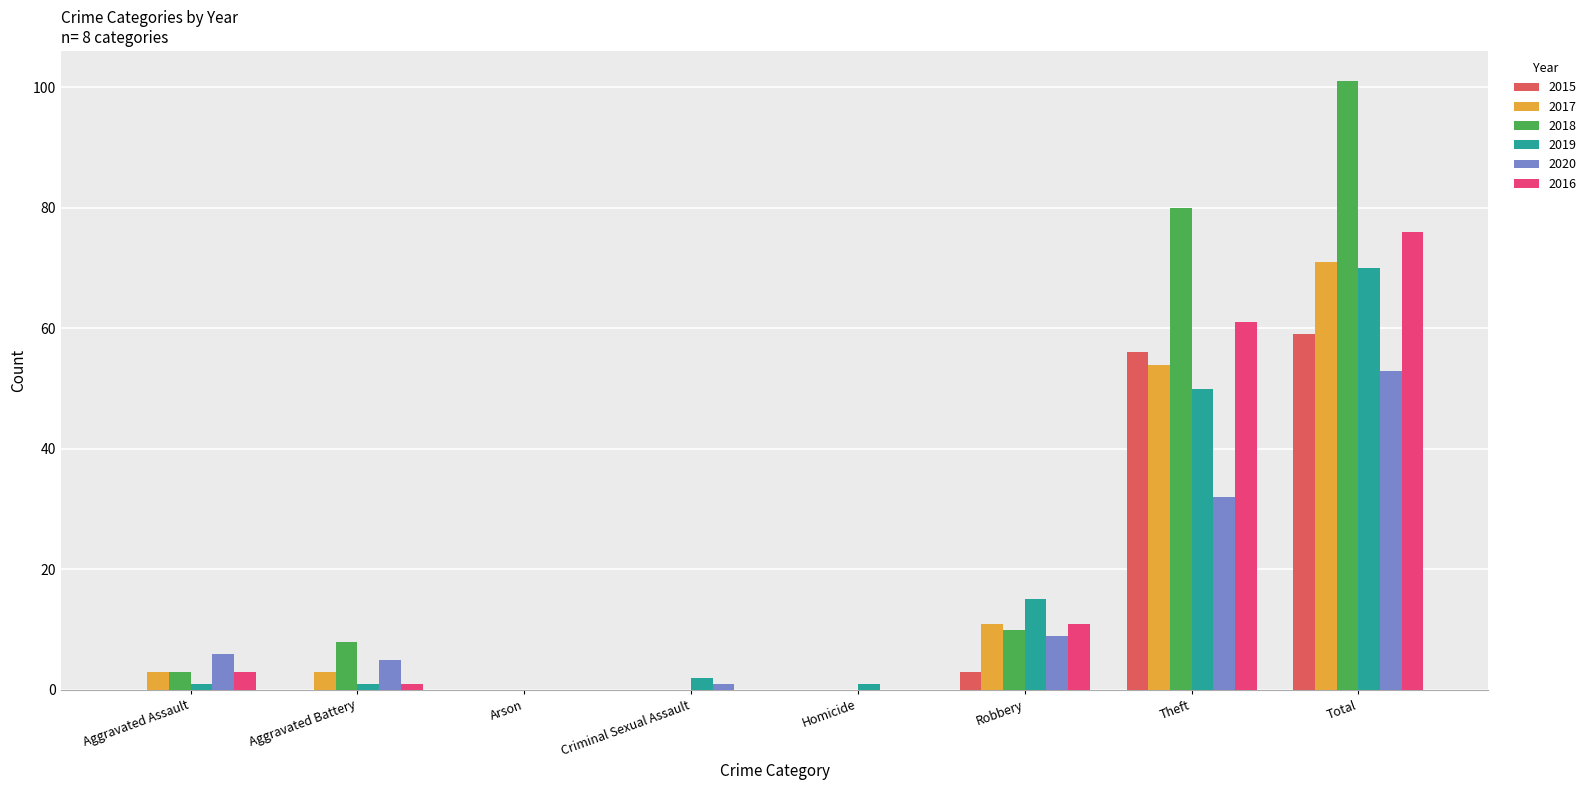

At which category is the sum across all series the highest?

Total